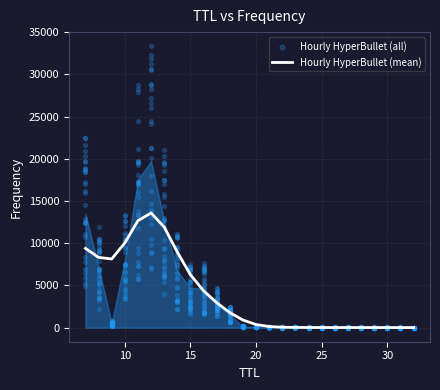

What is the ratio of the value at 32 to the value at 23?

0.1